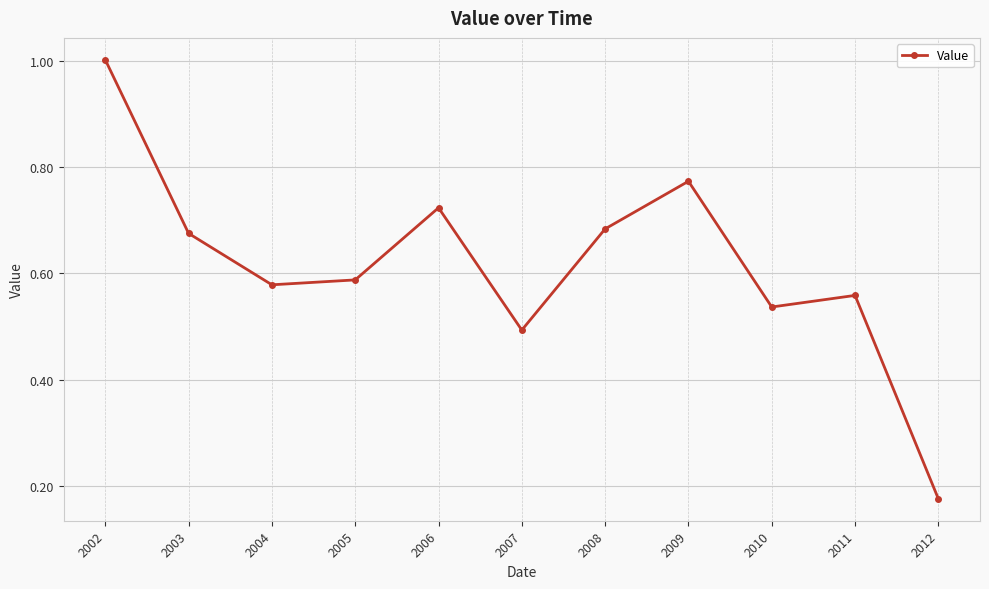

What is the value of the 1st point from the left?

1.0